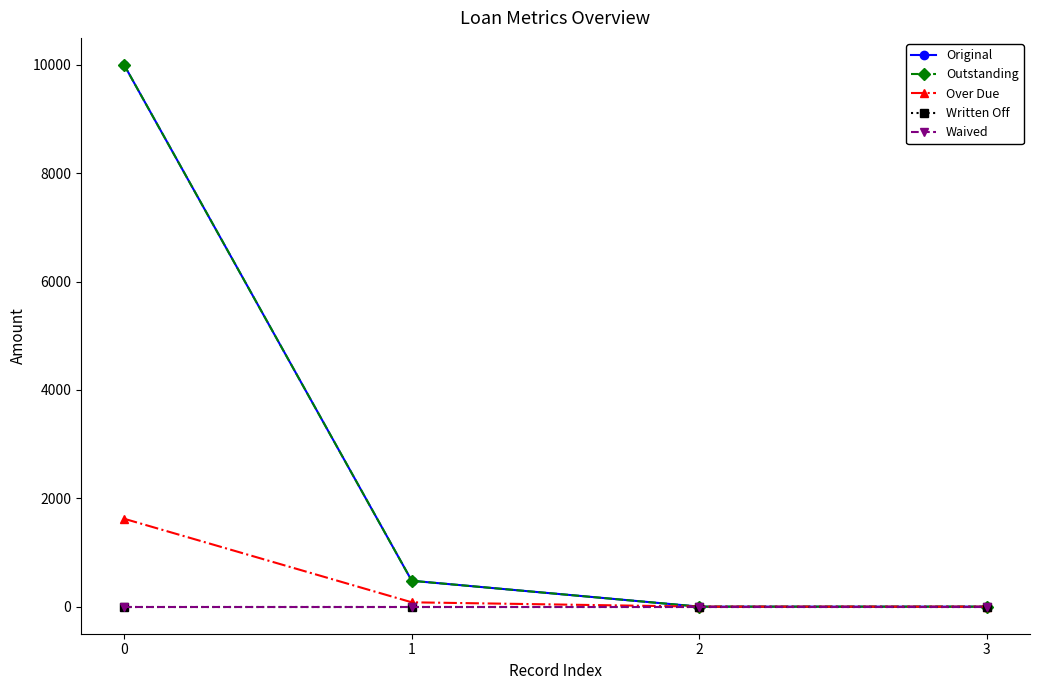

Does the chart have visible grid lines?

No